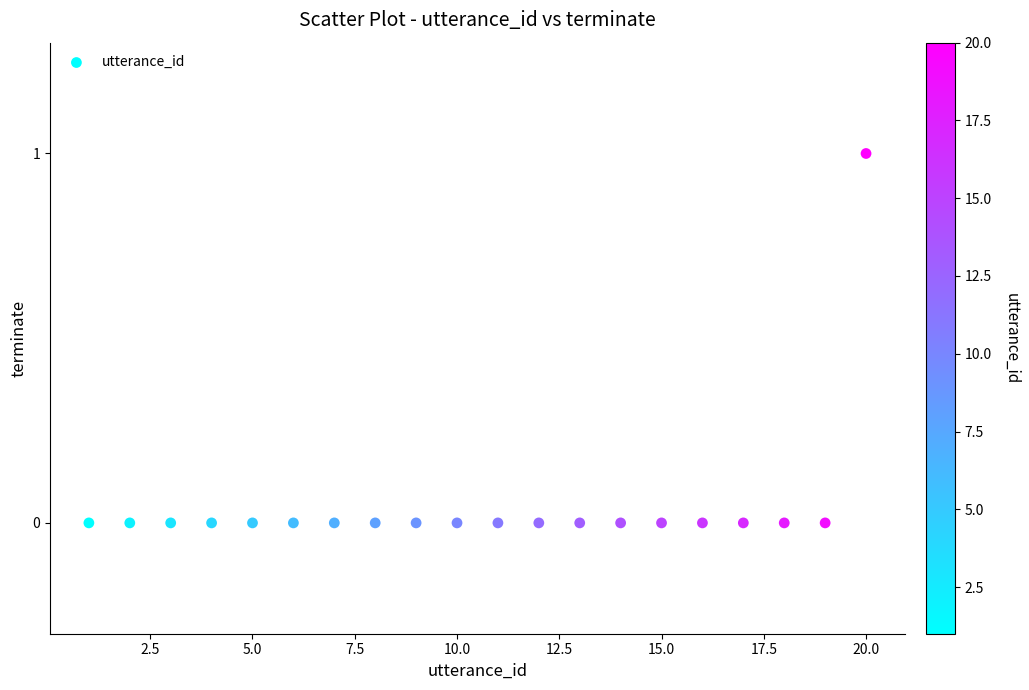

What is the range of X values (max minus min)?

19